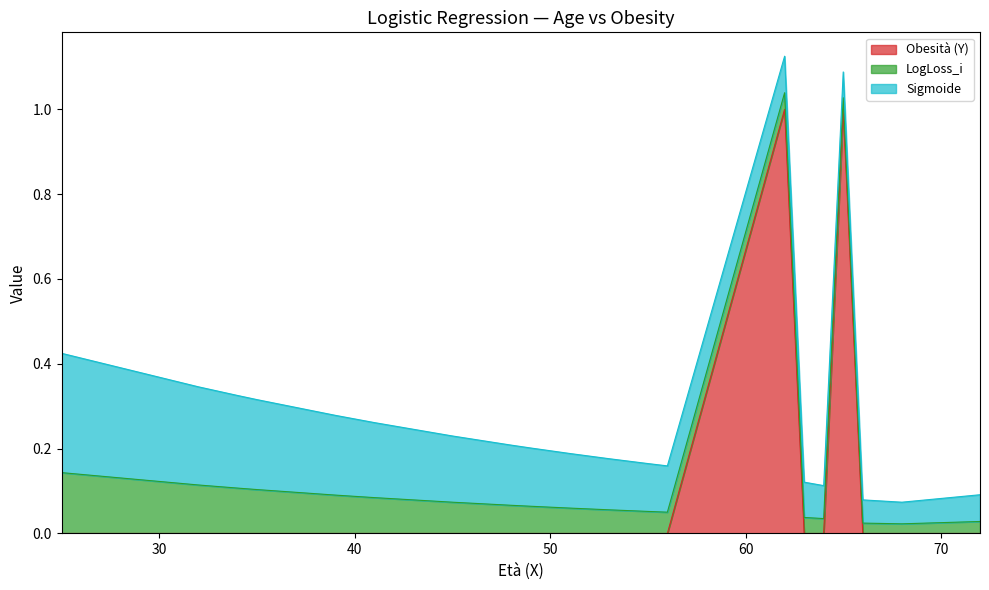

How many series are shown in this chart?

3